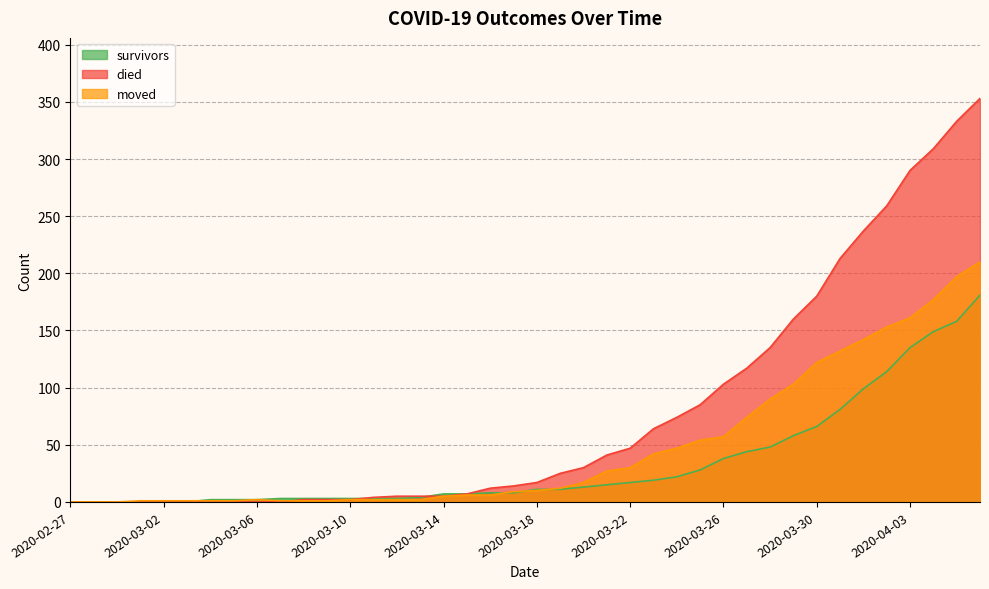

Rank the series by their average value, from highest to lowest.

died, moved, survivors